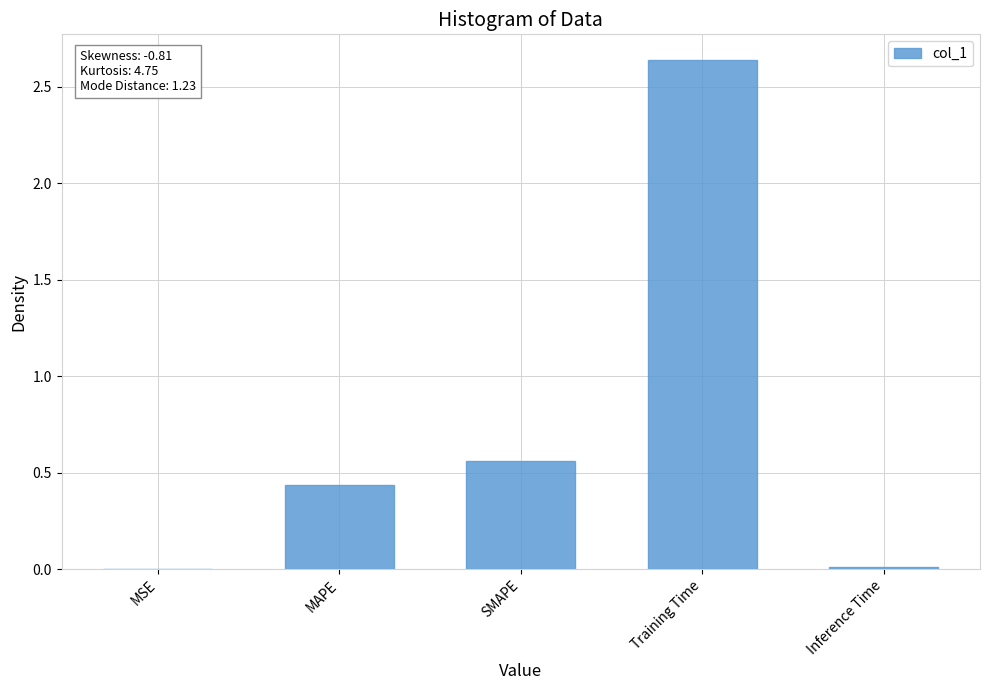

Does the chart contain stacked bars?

No